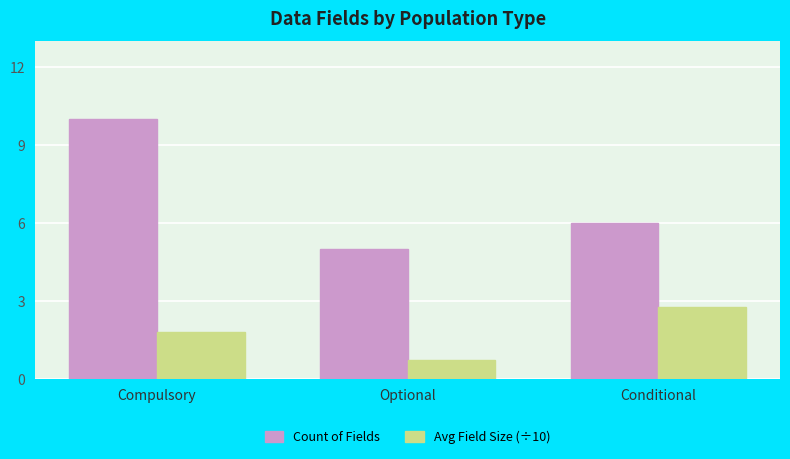

Reading right to left, extract all data points from this chart.

Count of Fields: 6.0	5.0	10.0
Avg Field Size (÷10): 2.8	0.7	1.8